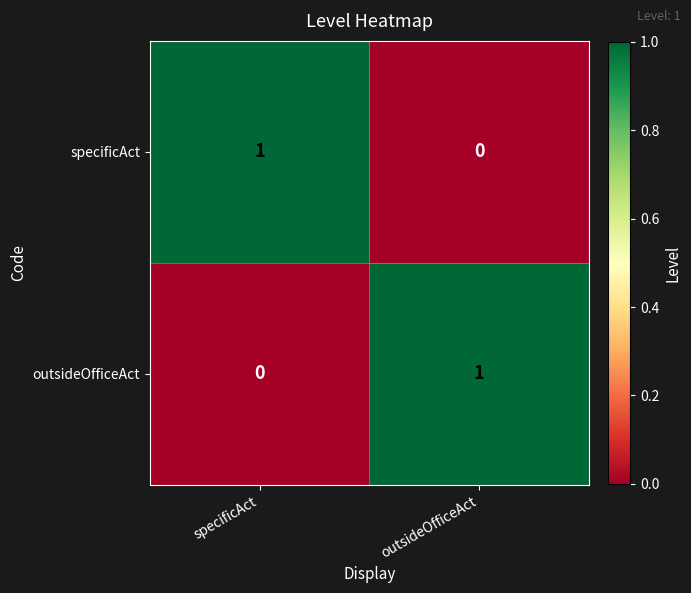

Which category has the highest value in the specificAct series?

specificAct